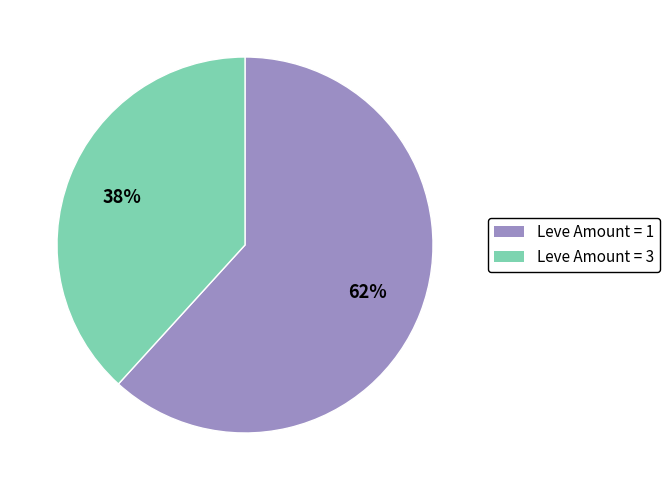

Does any single category account for the majority?

Yes